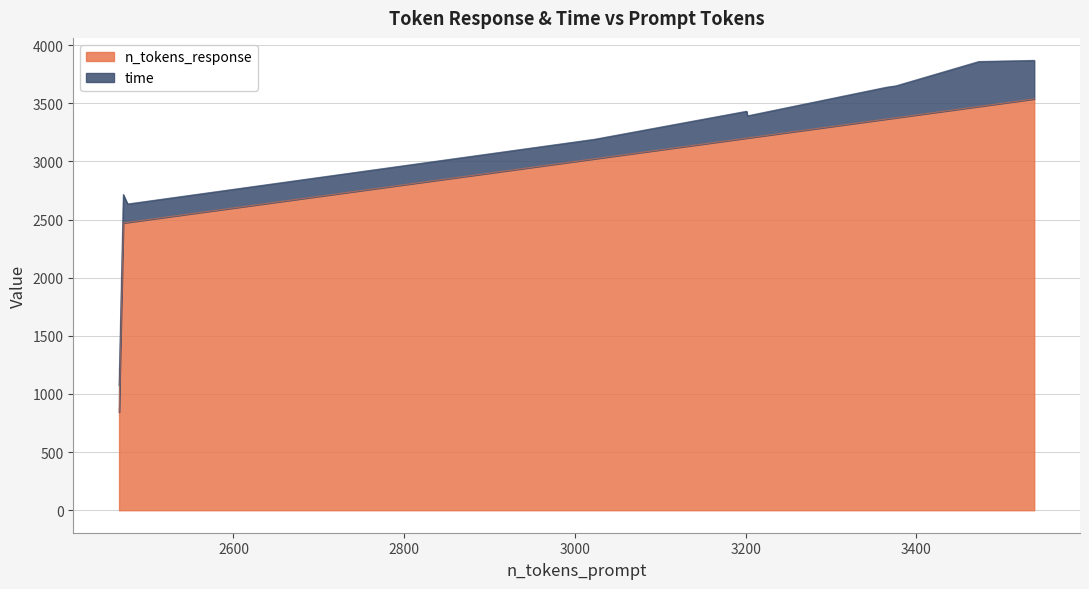

What is the difference between the maximum and minimum values in the n_tokens_response series?

2695.0